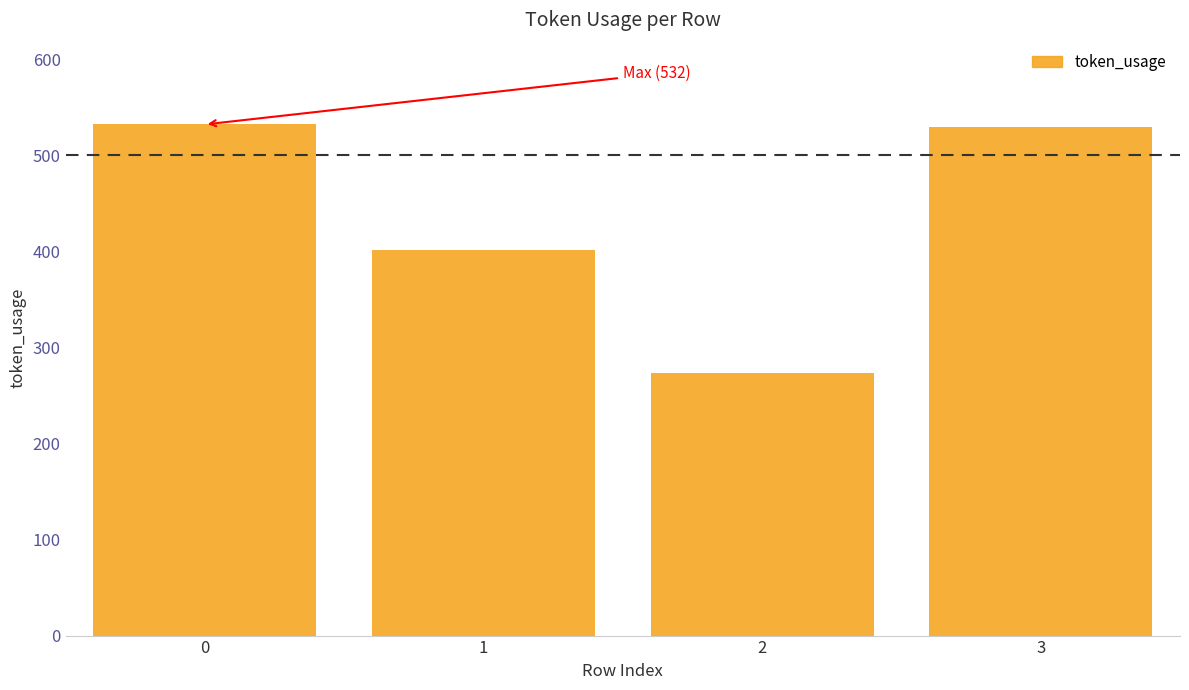

Does the chart contain any negative values?

No